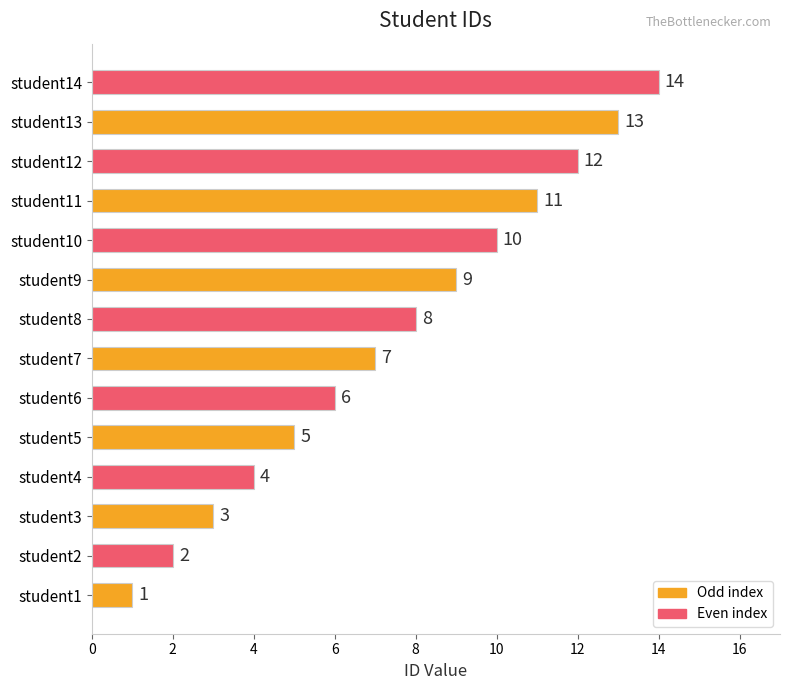

How many categories are shown in the chart?

14